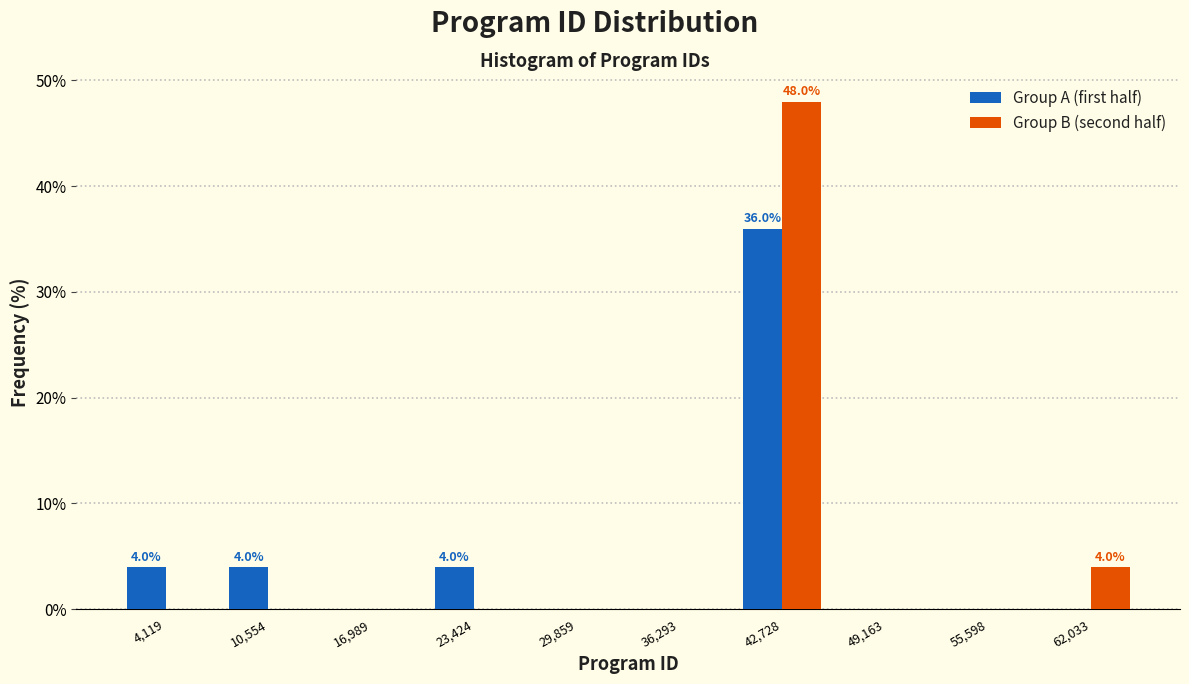

In the Group B (second half) series, which range on the x-axis has the tallest bar?

40000 to 46000